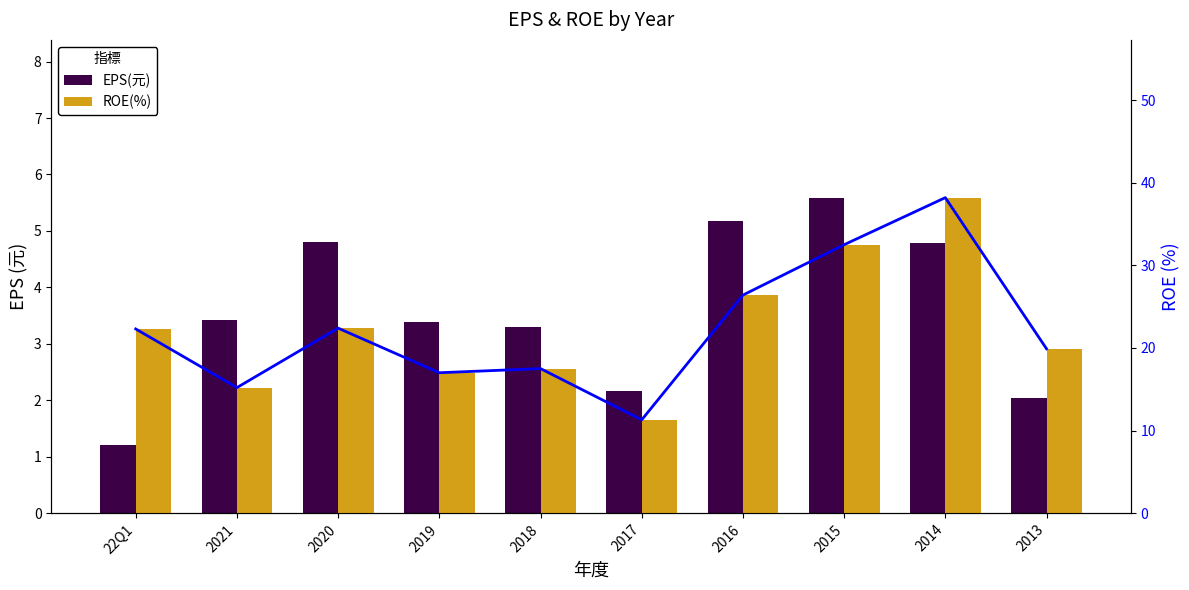

True or false: ROE line has a value of 11.3 at 2017.

True